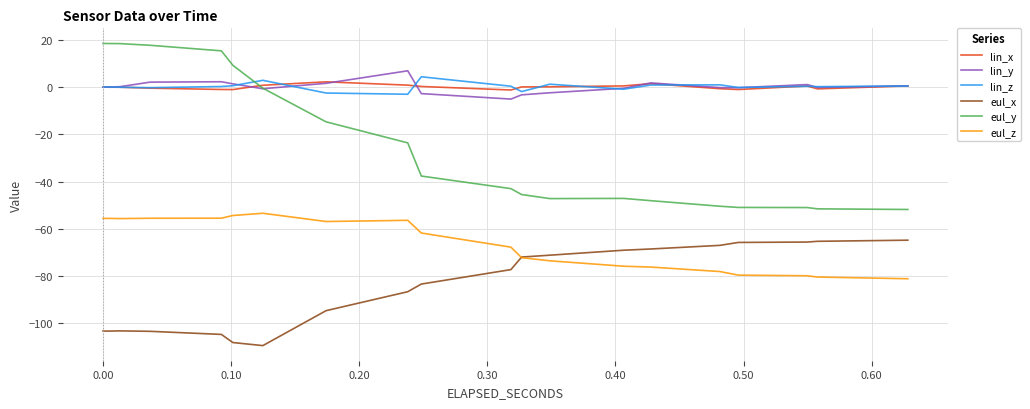

What is the value of the lin_z point at the 35th from the left?

0.3